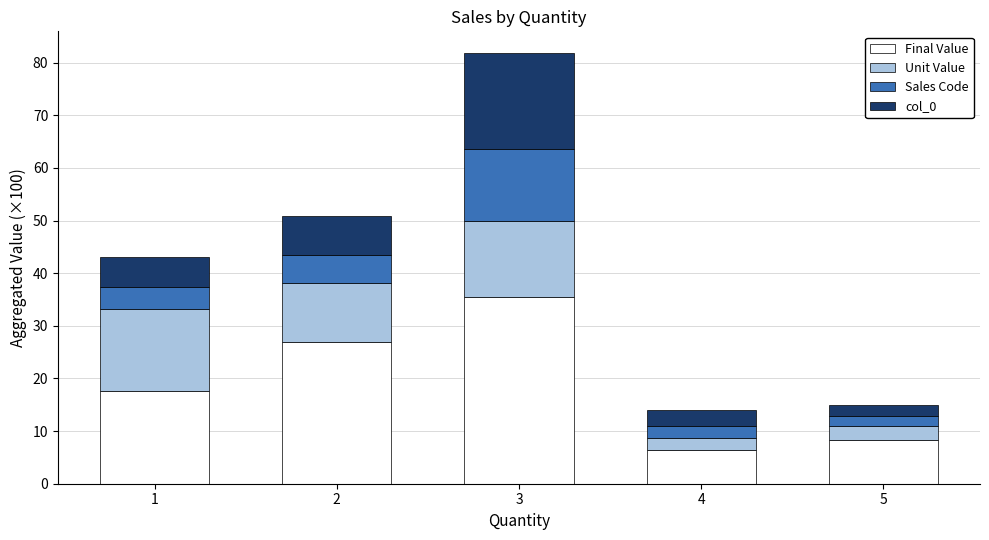

Does the chart contain stacked bars?

Yes